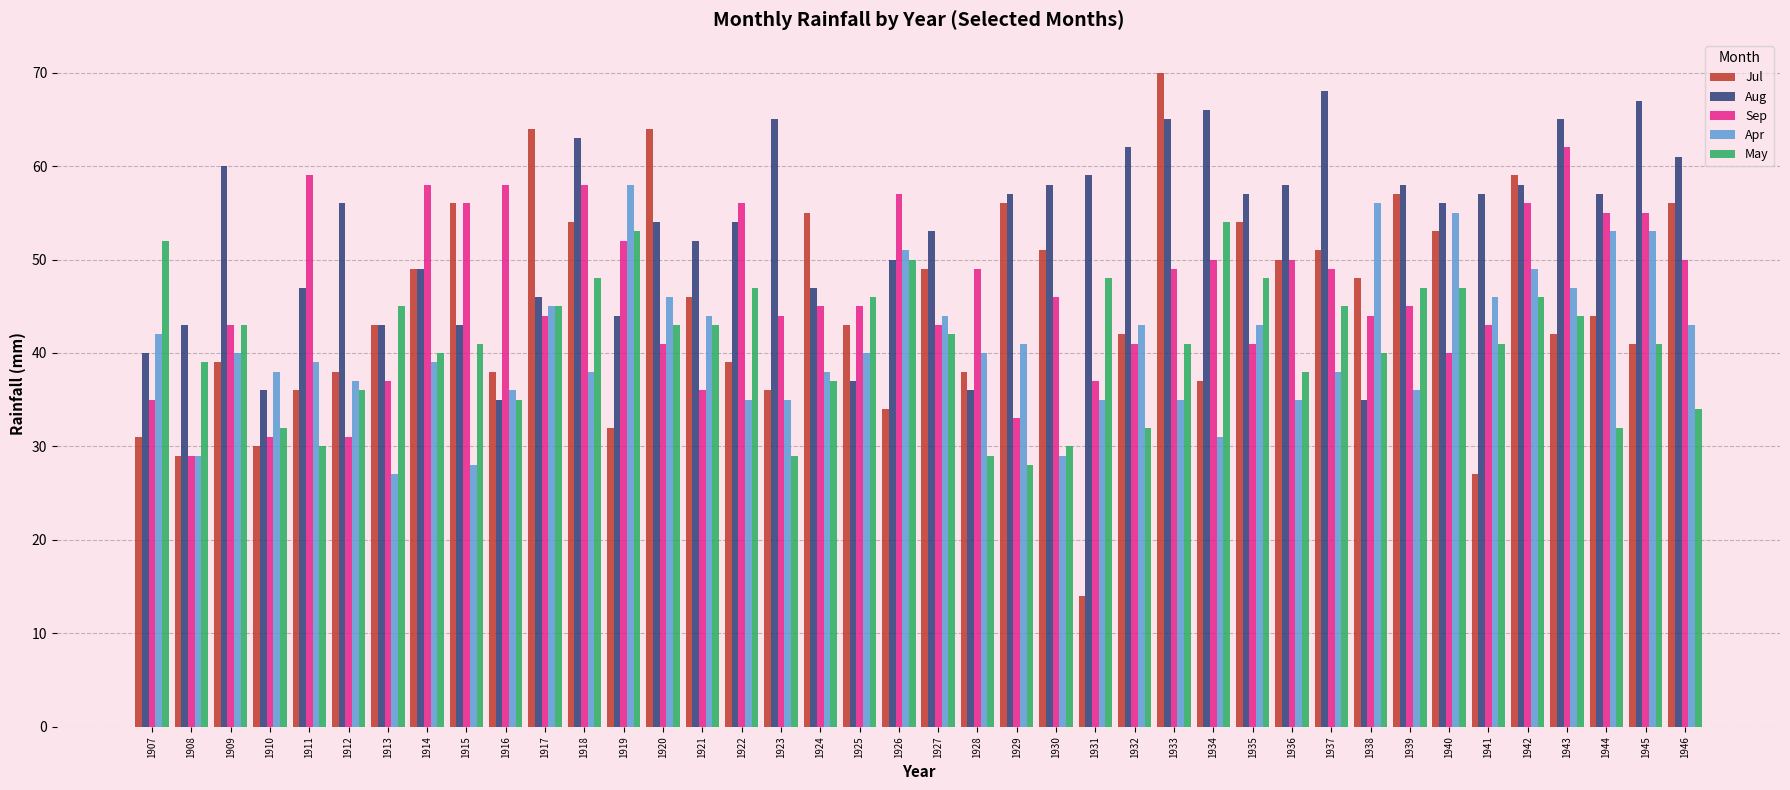

Which series changed the most between 1911 and 1922?

May